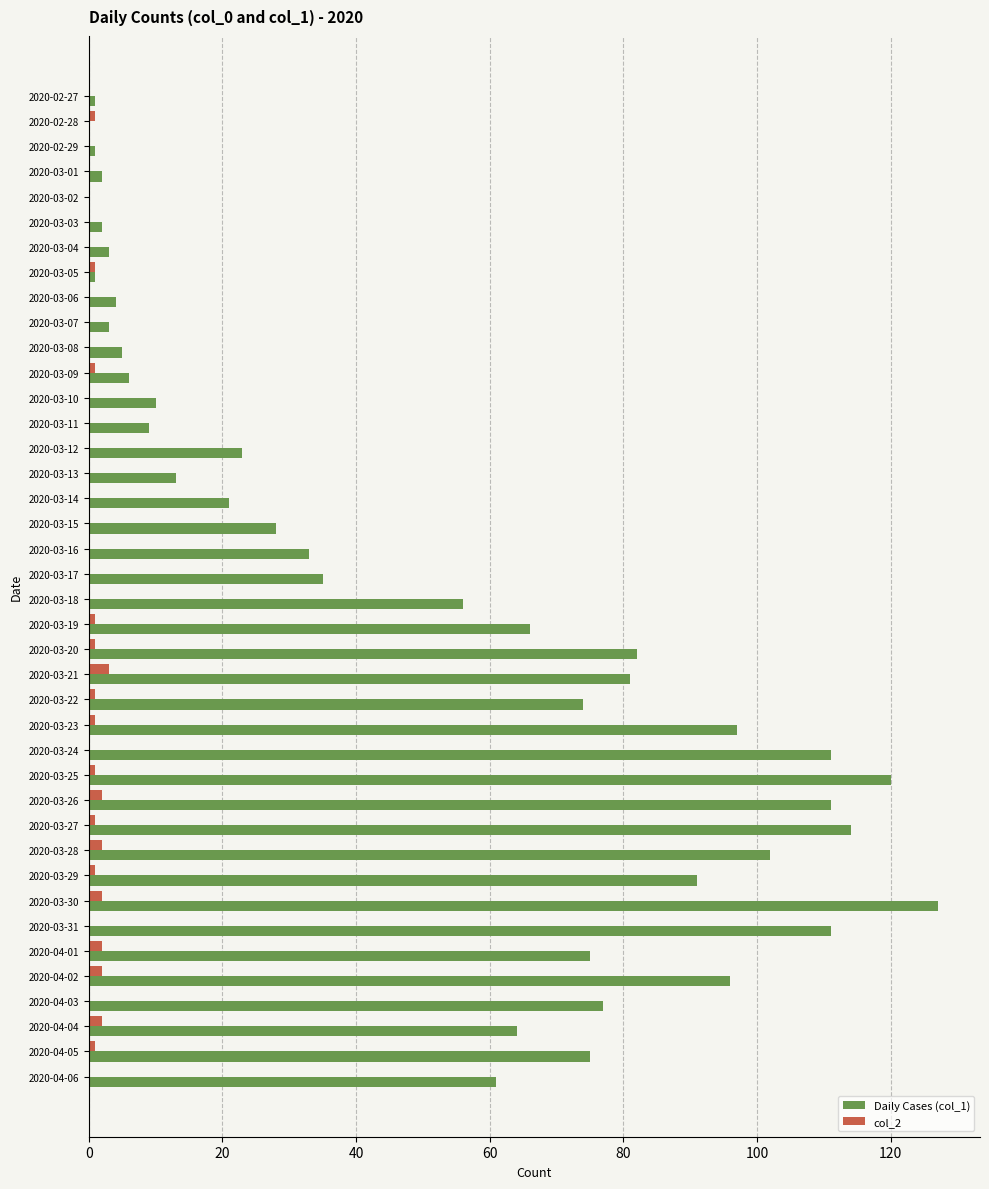

Count the number of data series in this chart.

2